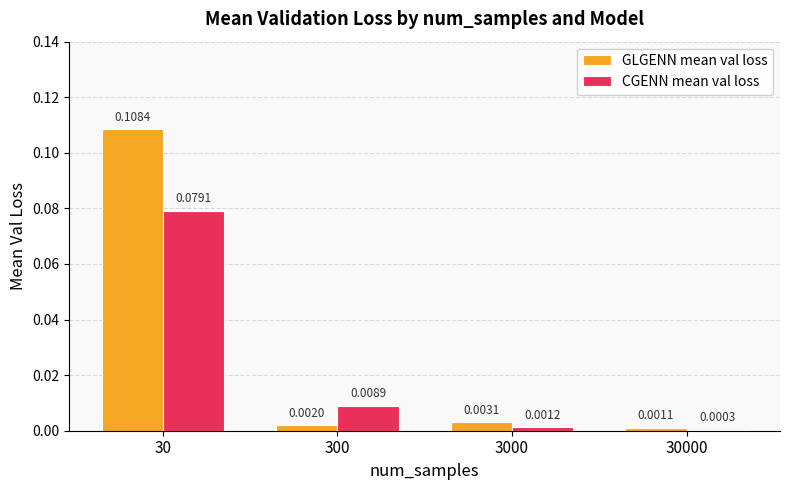

Which series has the widest spread of values?

GLGENN mean val loss